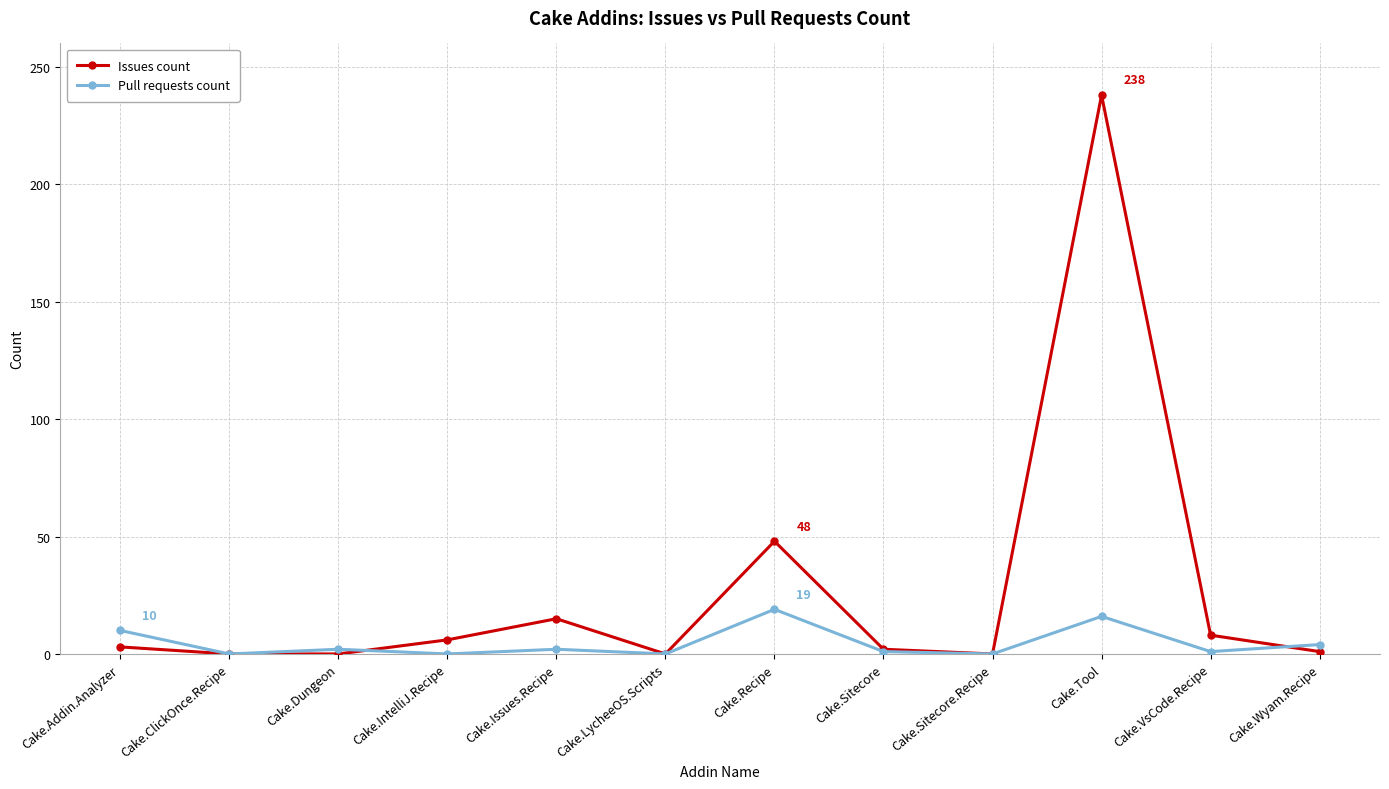

What is the maximum value for Issues count?

238